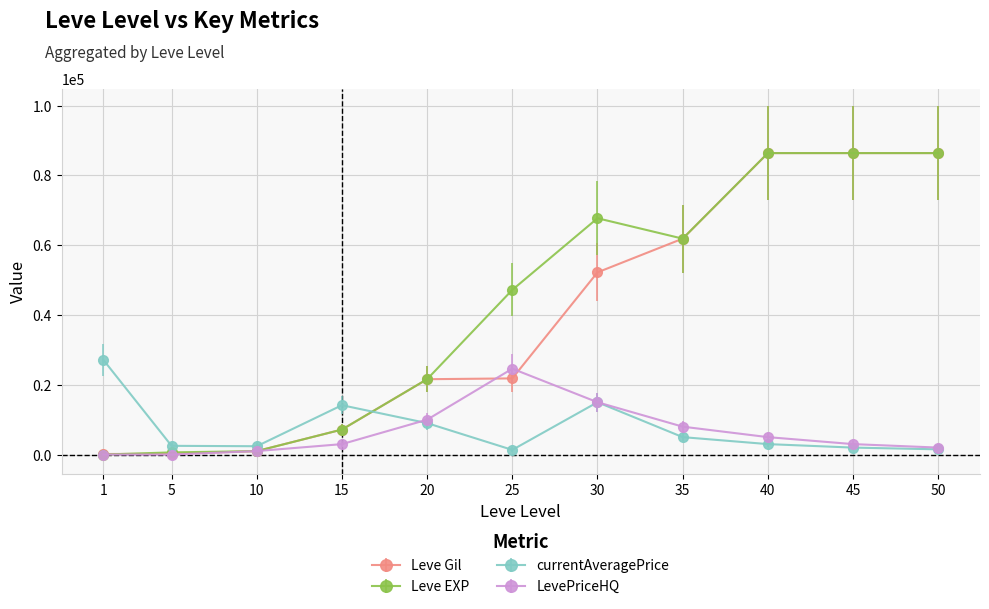

What are all the series names shown in the legend?

Leve Gil, Leve EXP, currentAveragePrice, LevePriceHQ